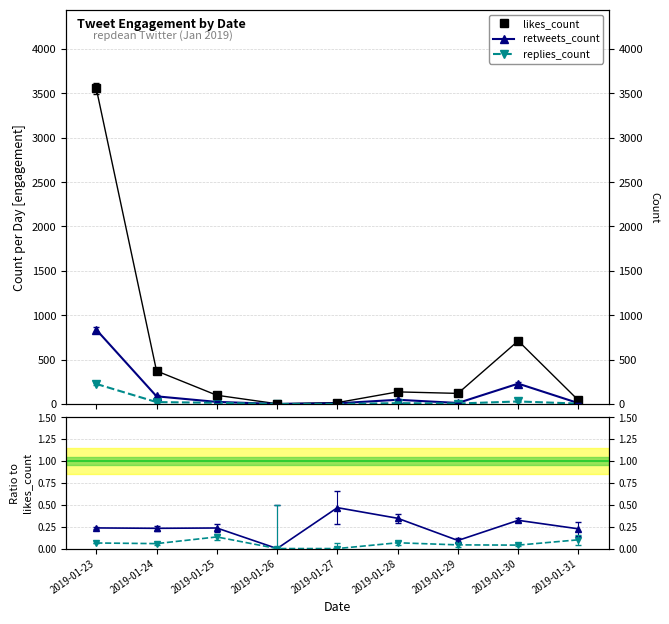

Rank the categories by retweets / likes value from lowest to highest.

2019-01-26, 2019-01-29, 2019-01-31, 2019-01-24, 2019-01-25, 2019-01-23, 2019-01-30, 2019-01-28, 2019-01-27